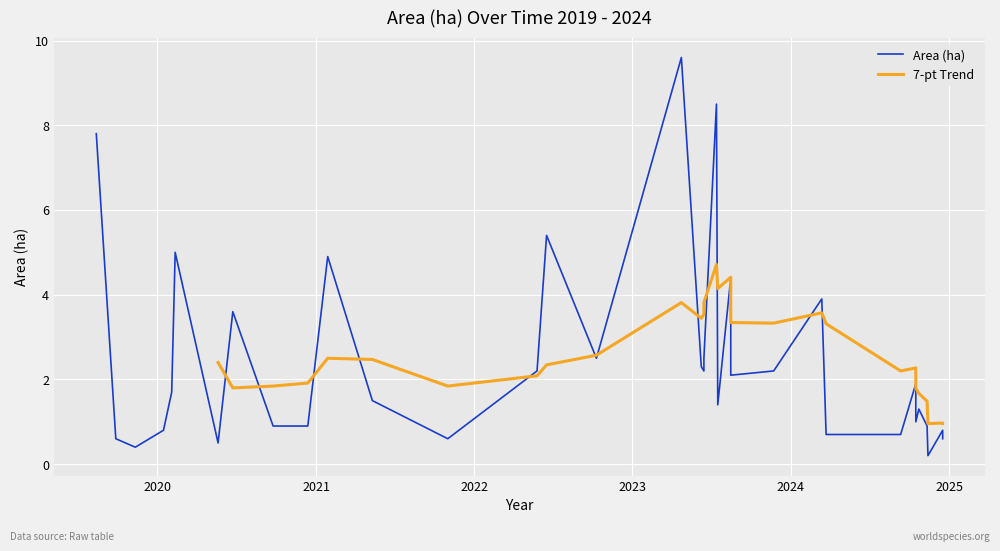

Rank the categories by value from lowest to highest.

2024-11-13, 2019-11-11, 2020-05-20, 2019-09-27, 2021-11-01, 2024-12-17, 2024-03-23, 2024-09-11, 2020-01-15, 2024-12-17, 2020-09-24, 2020-12-13, 2024-11-11, 2024-10-16, 2024-10-23, 2023-07-17, 2021-05-11, 2020-02-03, 2024-10-16, 2023-08-16, 2022-05-26, 2023-06-15, 2023-11-23, 2023-06-09, 2022-10-10, 2023-06-15, 2020-06-23, 2024-03-13, 2023-08-16, 2021-01-28, 2020-02-11, 2022-06-17, 2019-08-13, 2023-07-14, 2023-04-24